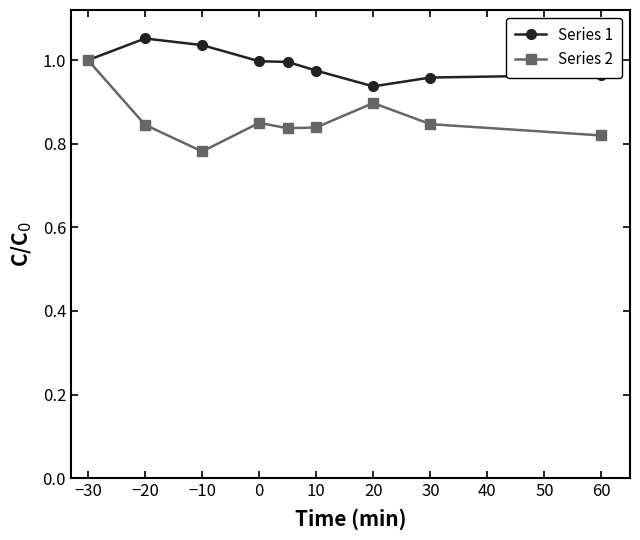

True or false: Series 2 has more than 1 points higher than both neighbors.

True